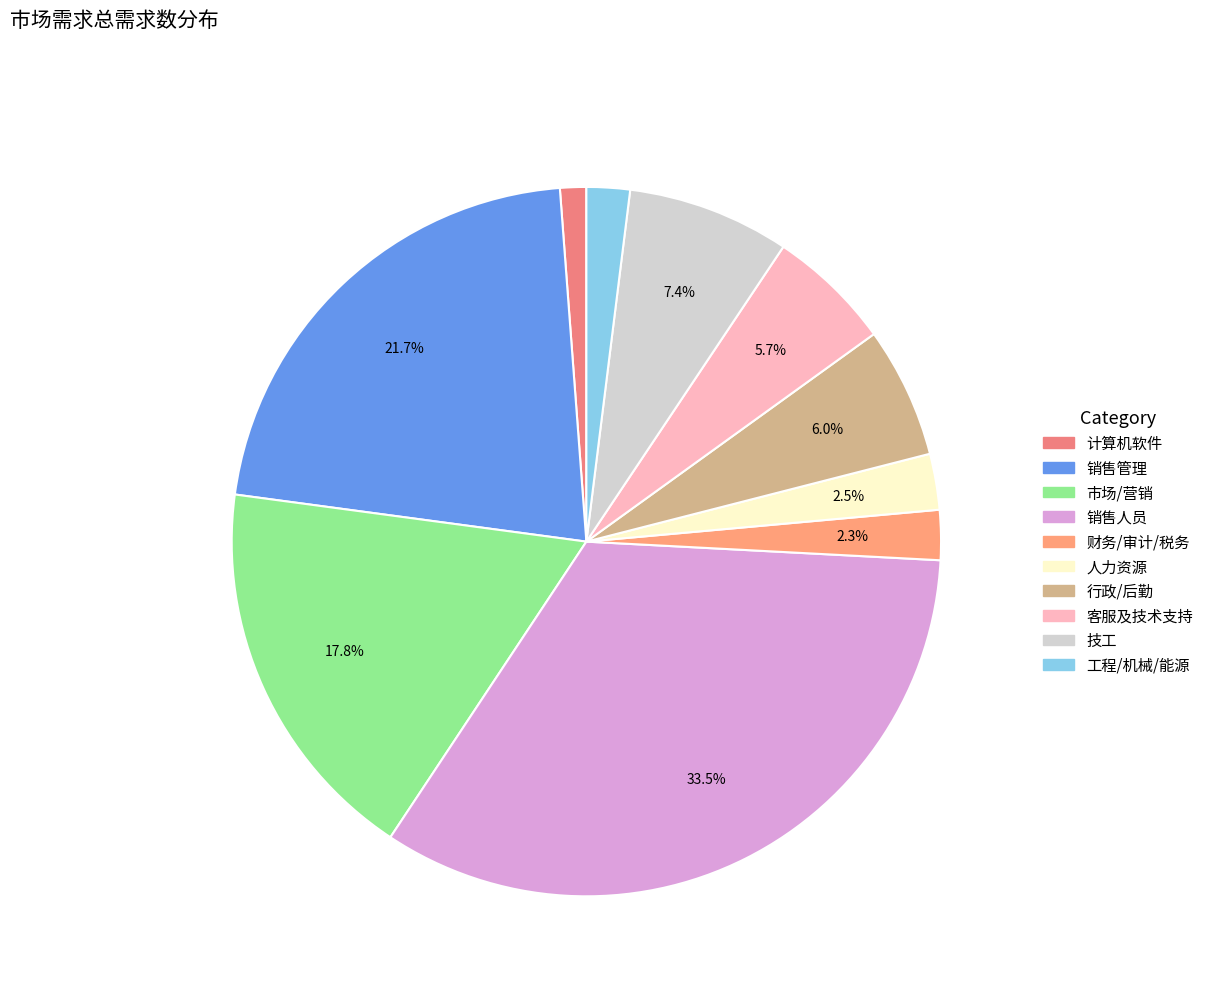

What percentage is the 人力资源 slice, to the nearest percent?

3%